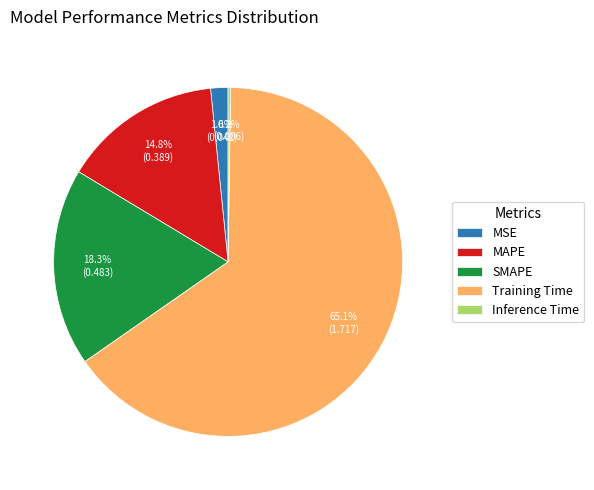

To the nearest percent, what portion does Training Time represent?

65%